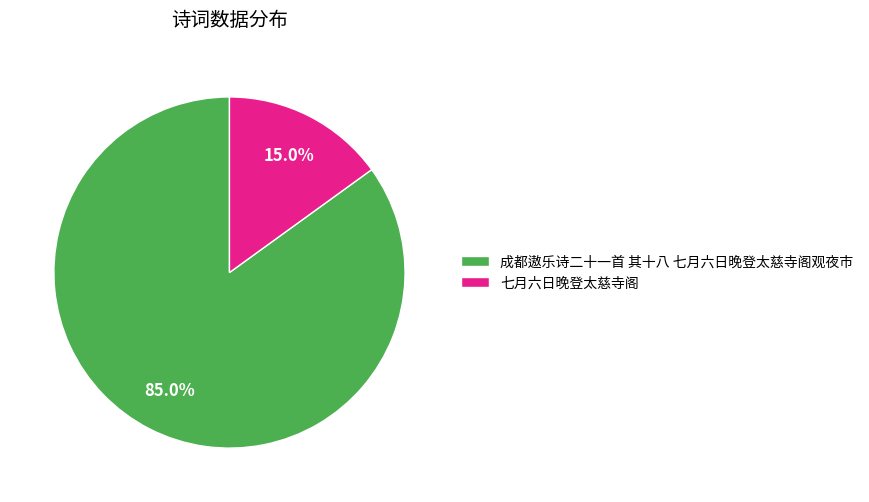

What percentage is the 七月六日晚登太慈寺阁 slice, to the nearest percent?

15%